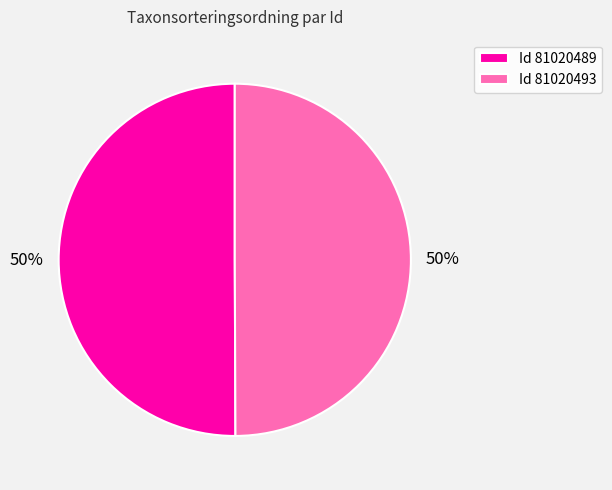

How many segments does this pie chart have?

2